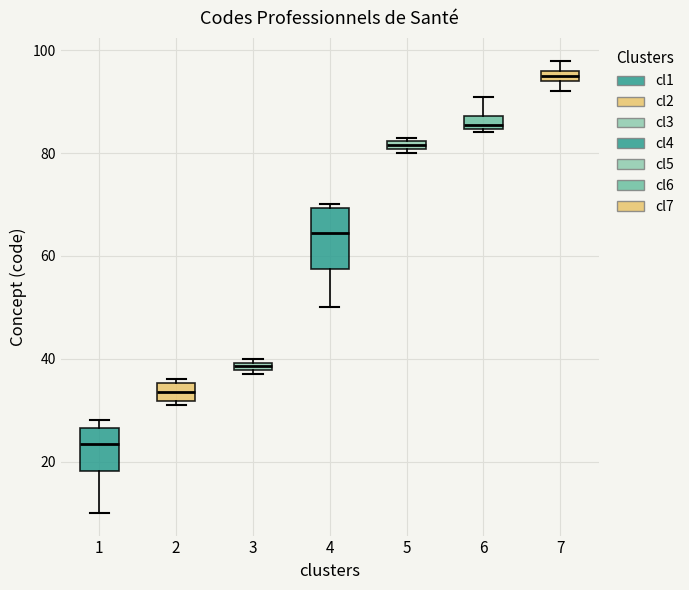

Which box's median line is the highest?

7